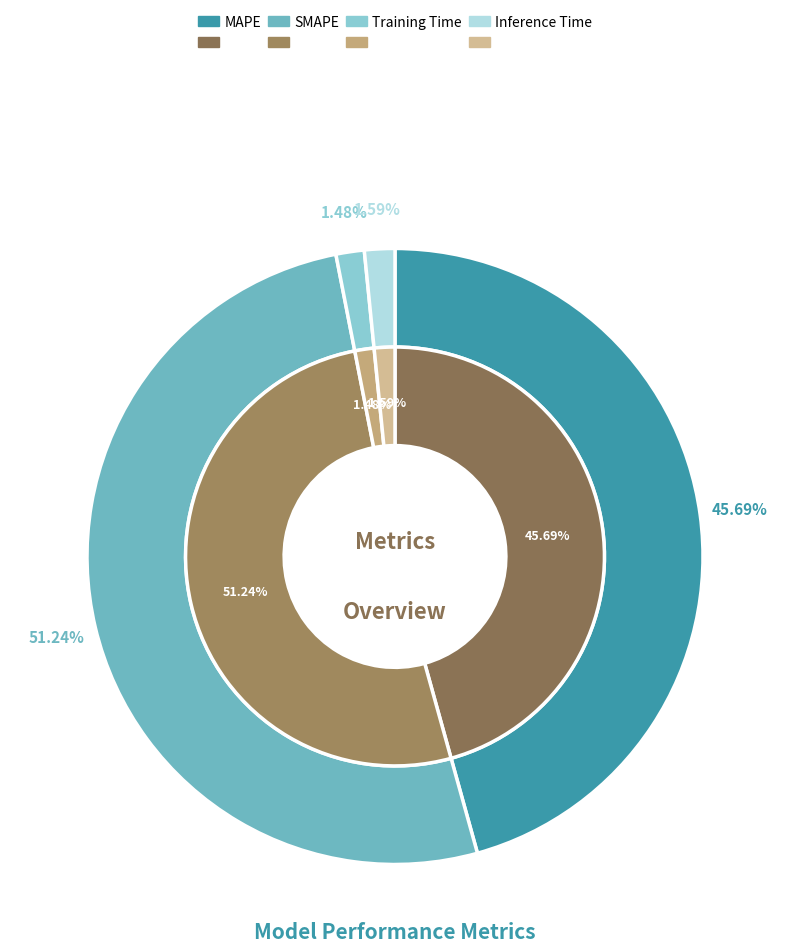

To the nearest percent, what is the difference between the MAPE and Training Time slice percentages?

44%